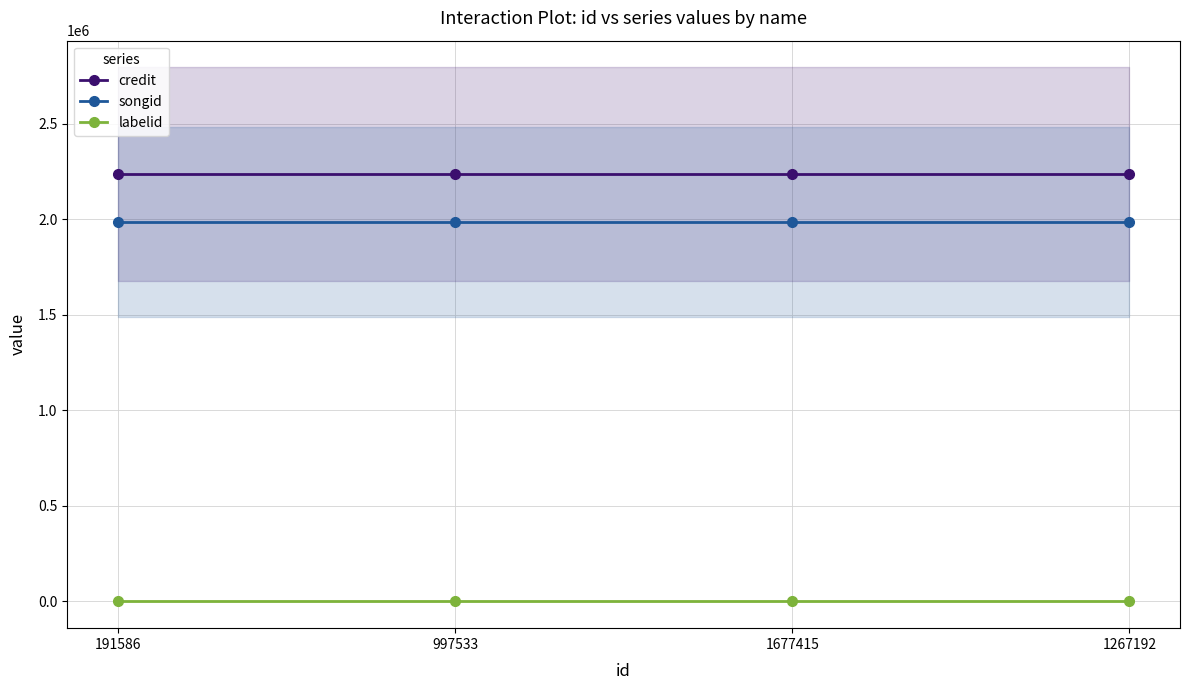

What is the sum of all labelid values?

792